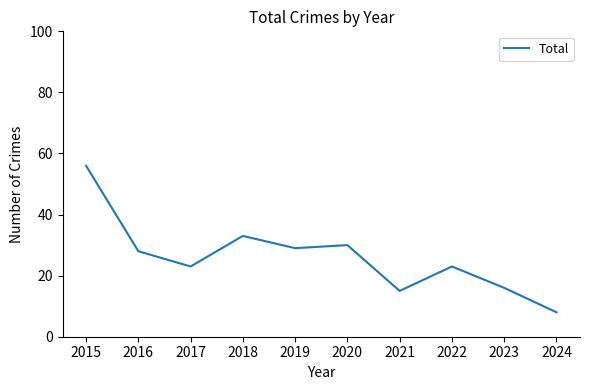

The value at 2019 is 29. True or false?

True